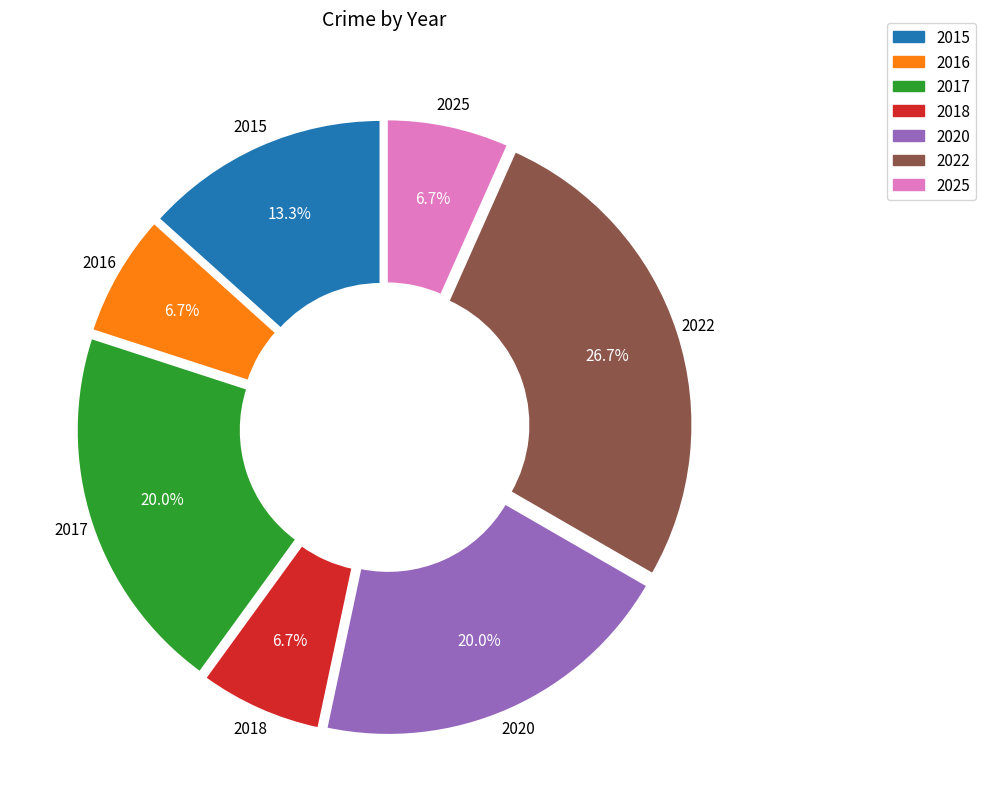

What is the ratio of the value at 2015 to the value at 2020?

0.7